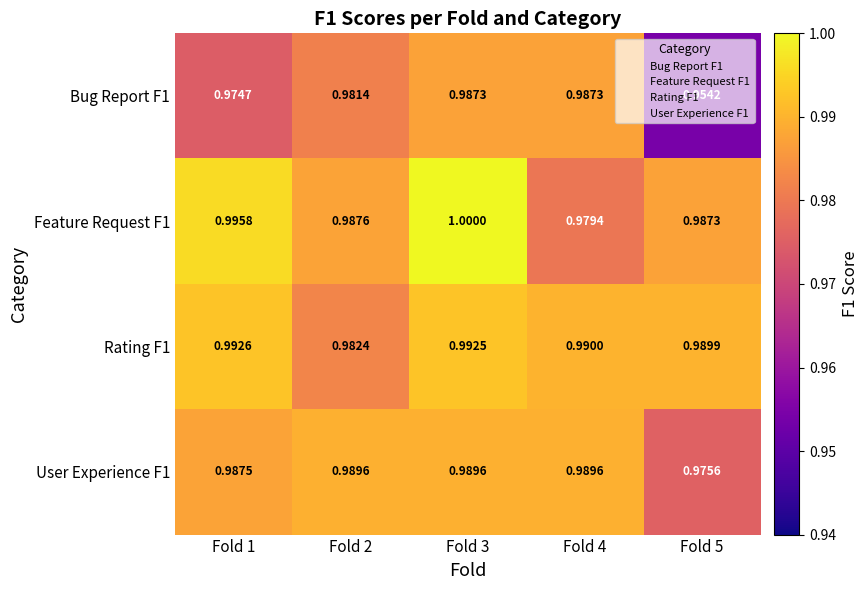

Is the value of Bug Report F1 at Fold 2 greater than the value of Rating F1 at Fold 1?

No